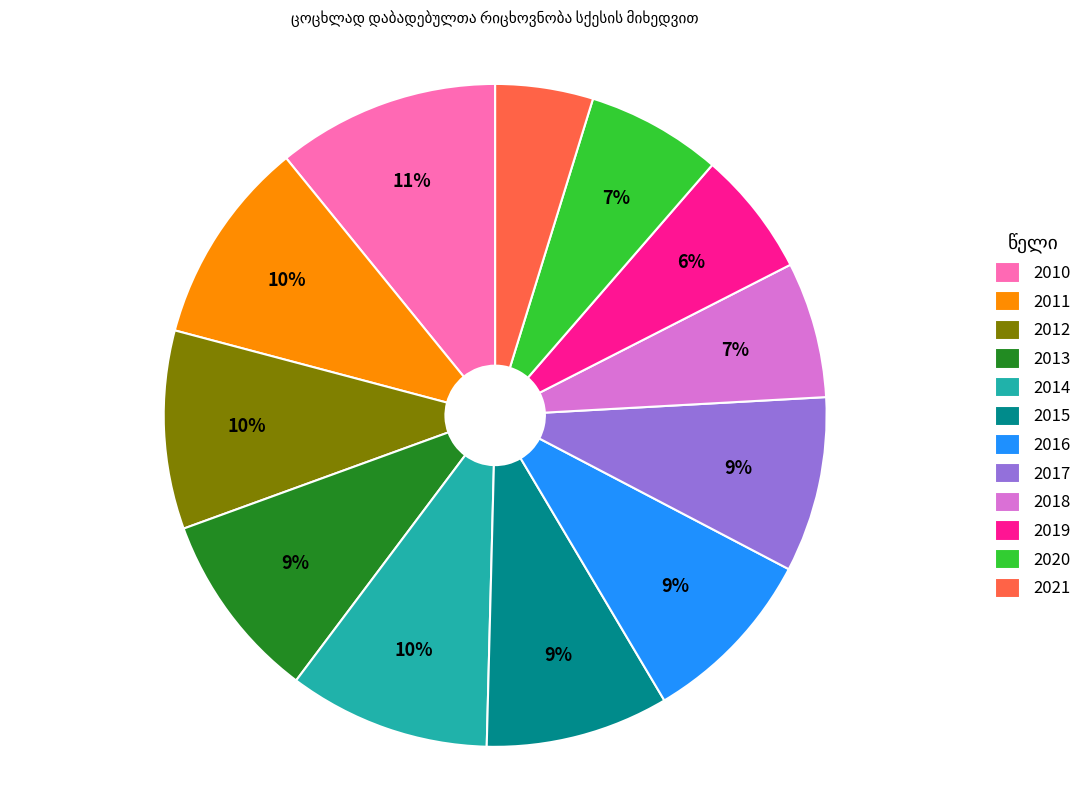

Is the sum of 2017 and 2019 greater than half?

No